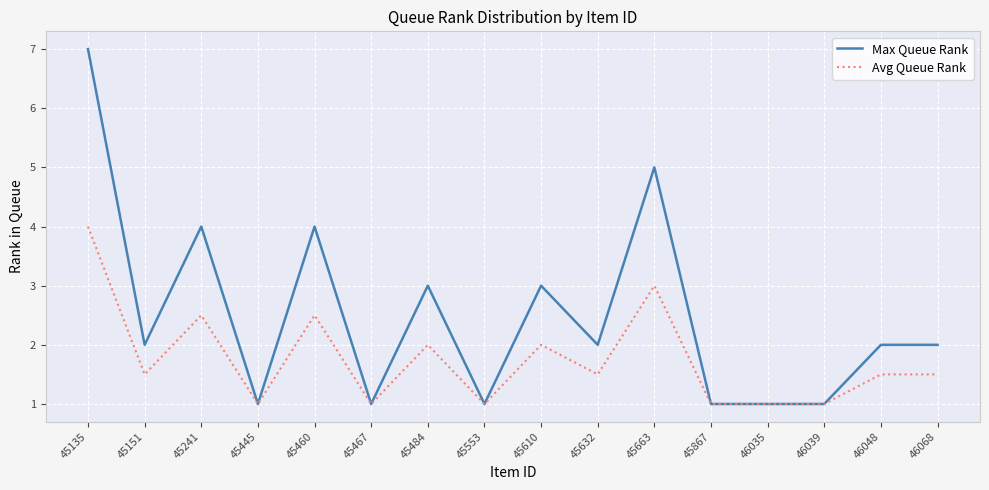

At which category does Max Queue Rank reach its first local peak?

45241